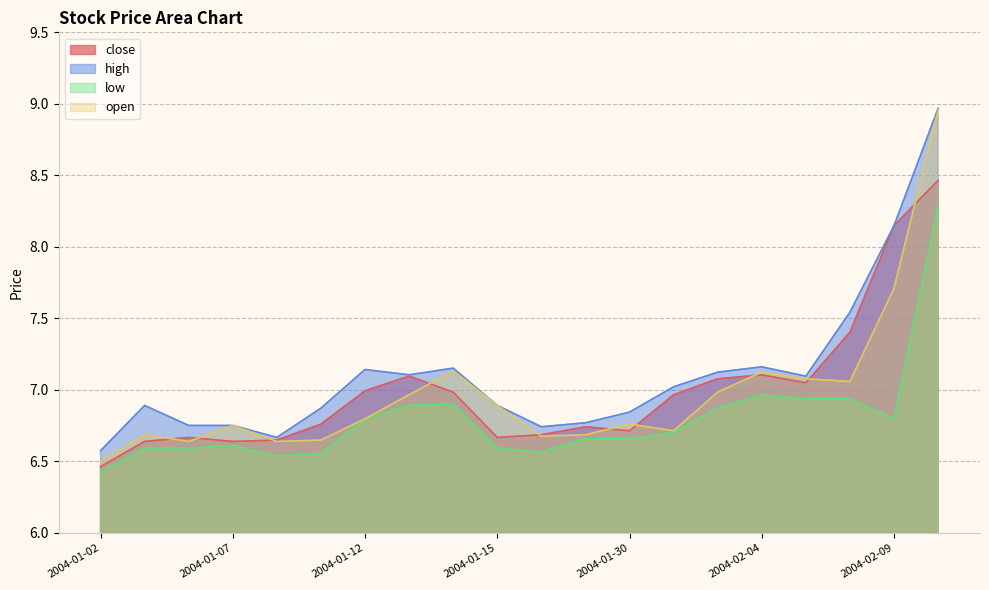

How many lines are shown in the chart?

4